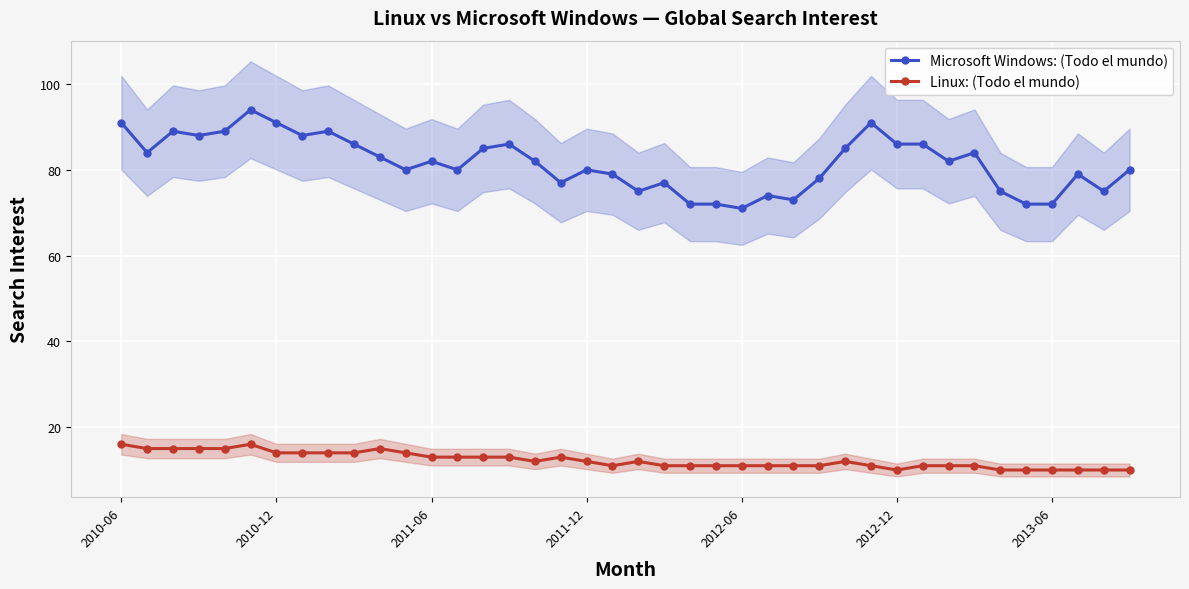

What is the maximum value for Microsoft Windows: (Todo el mundo)?

94